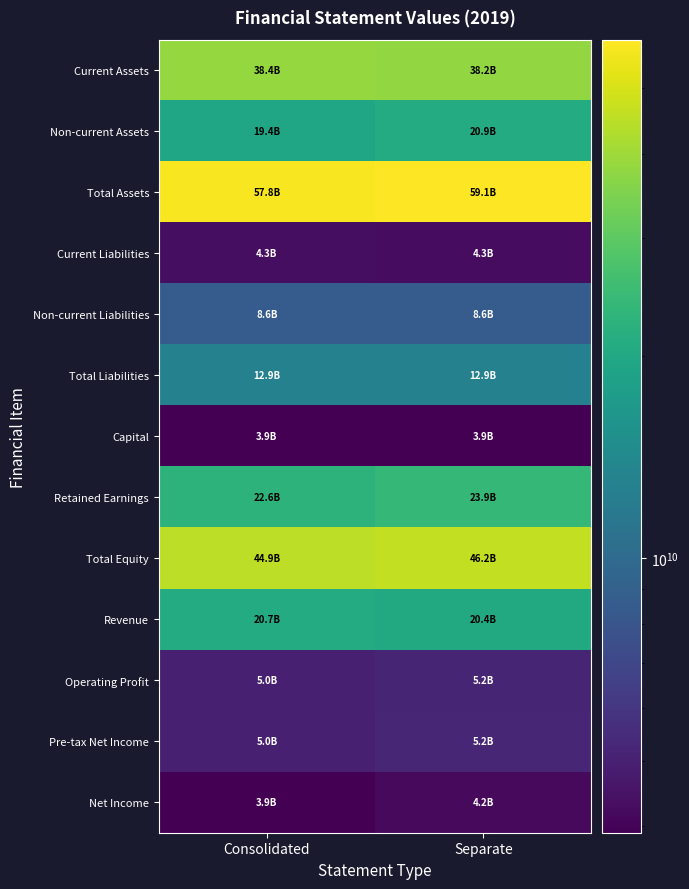

Which series has the widest spread of values?

Non-current Assets